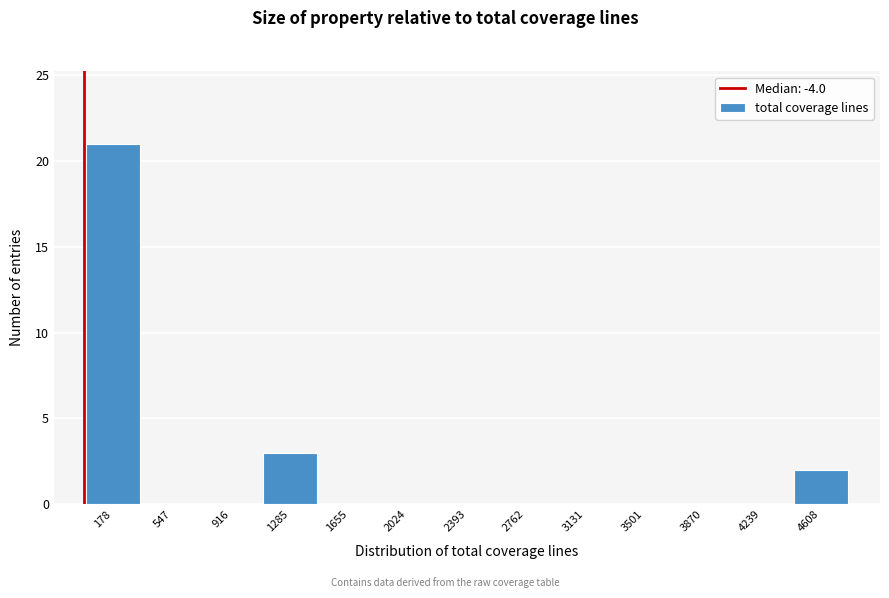

How tall is the bar that spans 0 to 350 on the x-axis? Neither the bar edges nor the heights are printed on the chart, so give them approximately, as read against the axes.

21